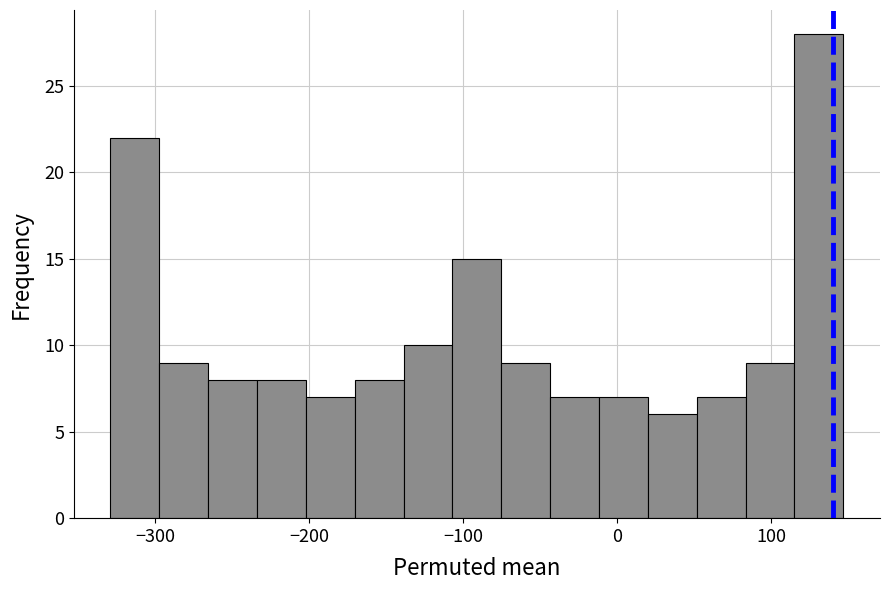

Around what value on the x-axis is the tallest bar? Give the approximate position of its centre, as read against the axis.

130